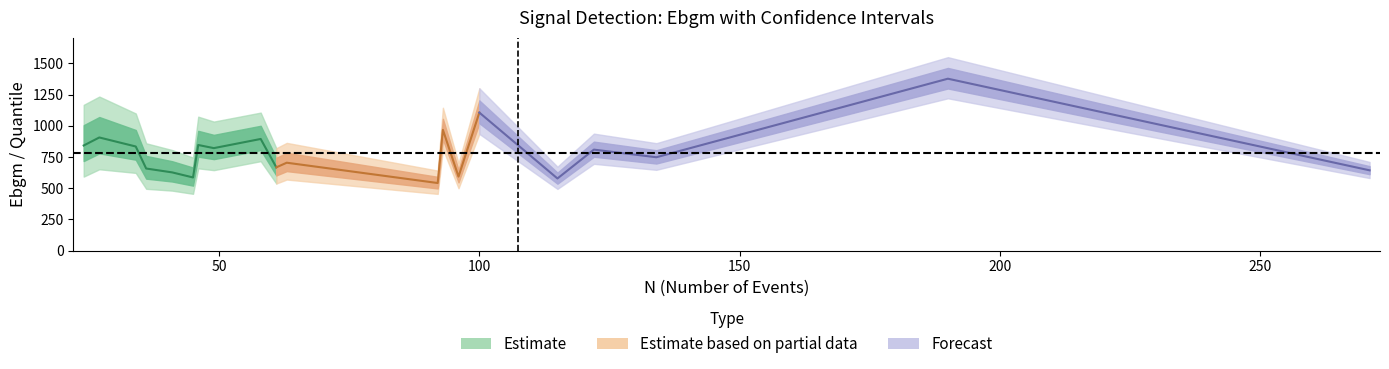

Which label corresponds to the smallest value in the chart?

92